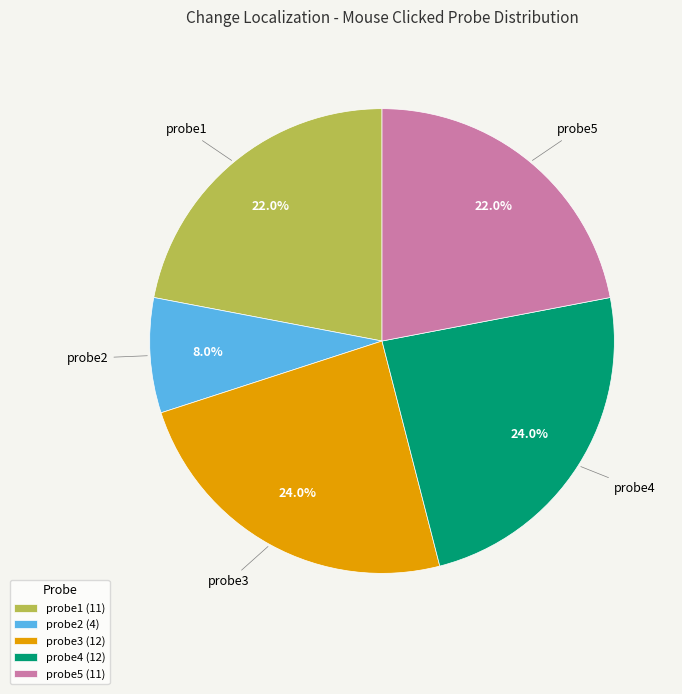

The probe1 slice represents 22% of the pie. True or false?

True